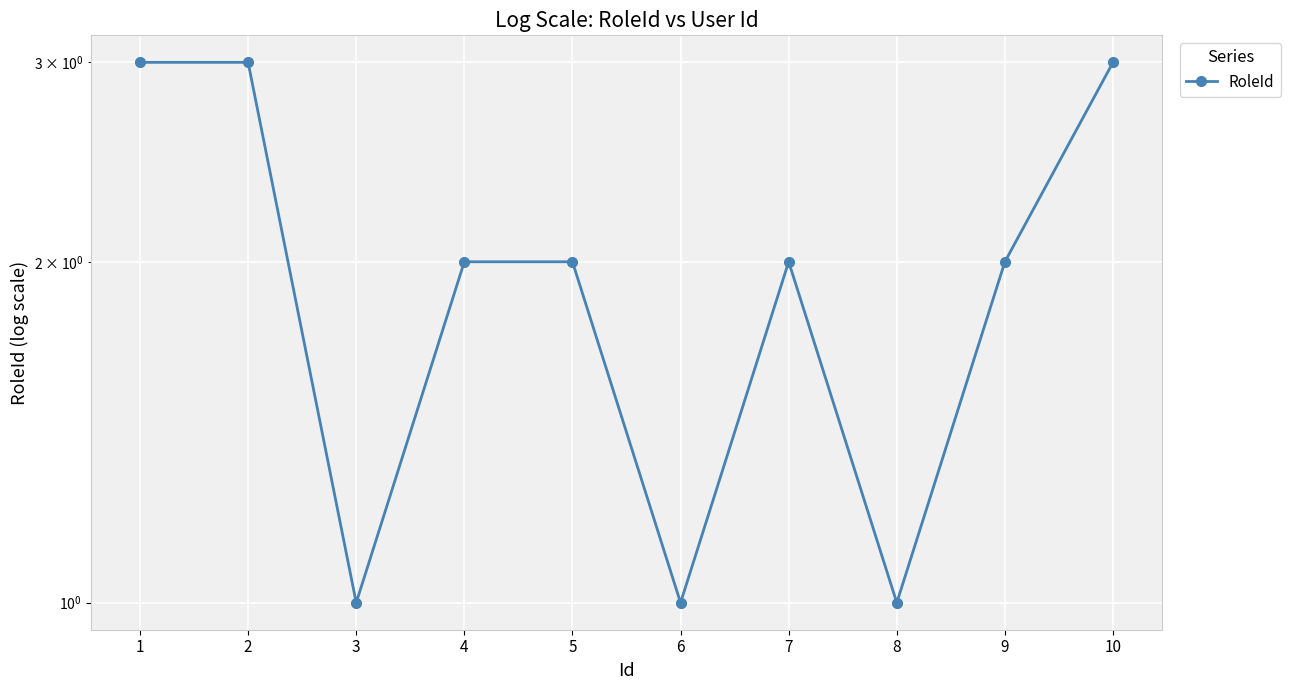

Is it true that the value at 4 is 0?

False